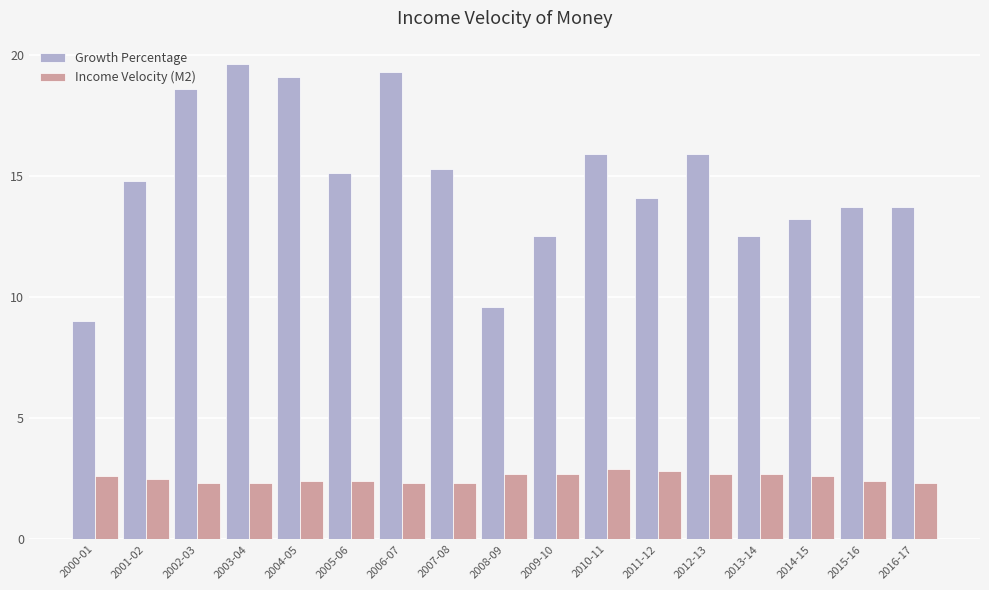

What is the value of the Growth Percentage bar at the 17th from the left?

13.7